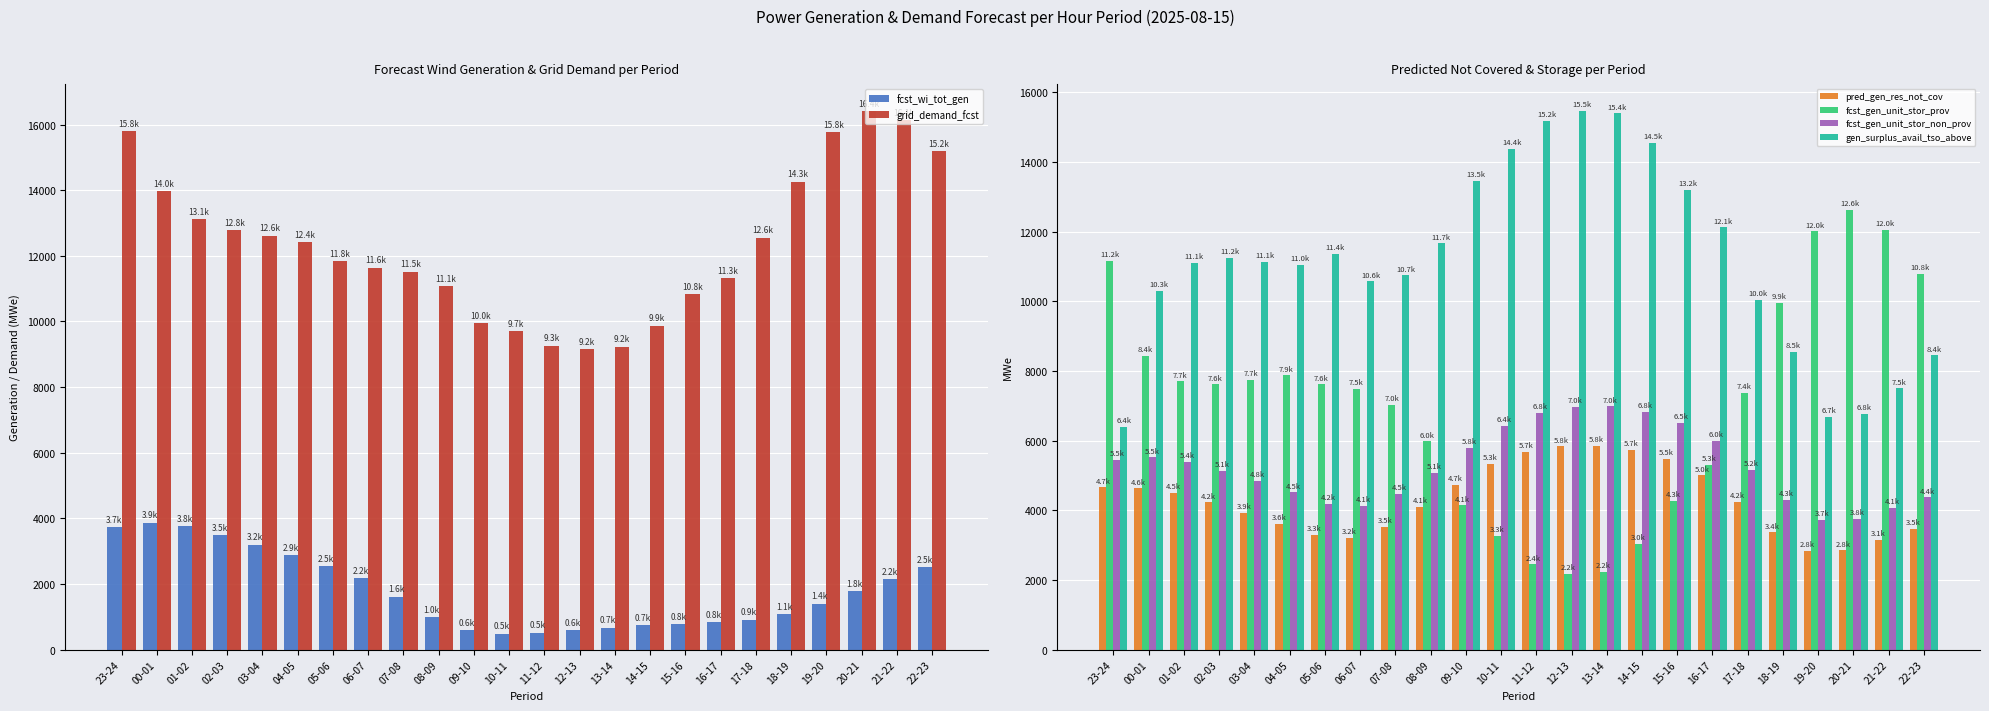

Which series has the widest spread of values?

fcst_gen_unit_stor_prov